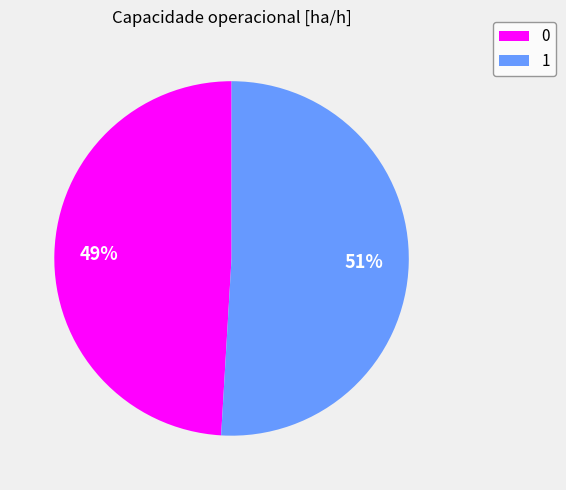

Which slice is the largest?

1